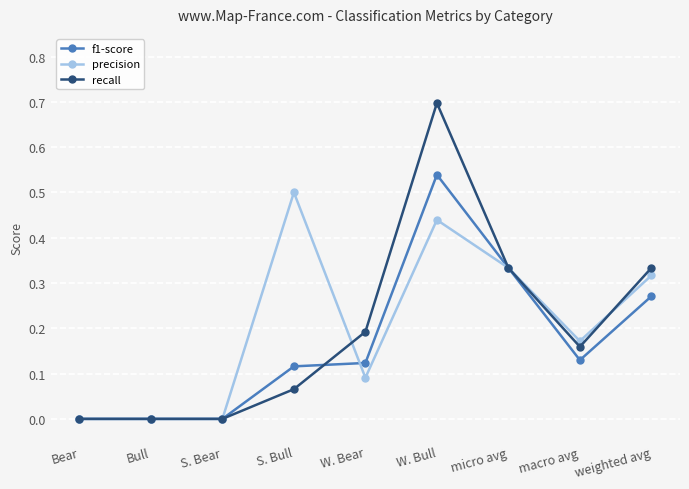

At which label does f1-score reach its peak?

W. Bull